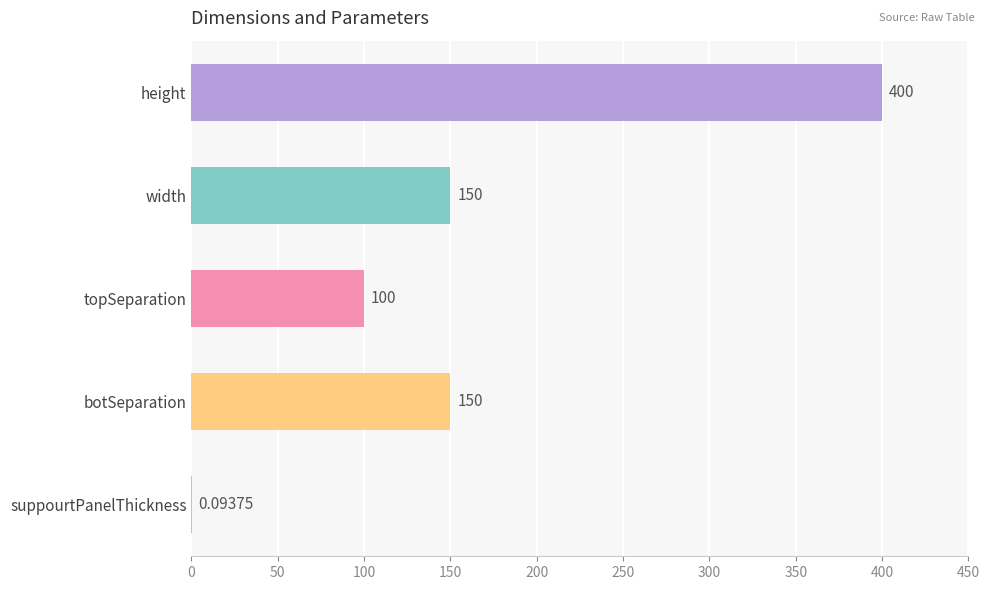

What is the sum of the values at botSeparation and height?

550.0